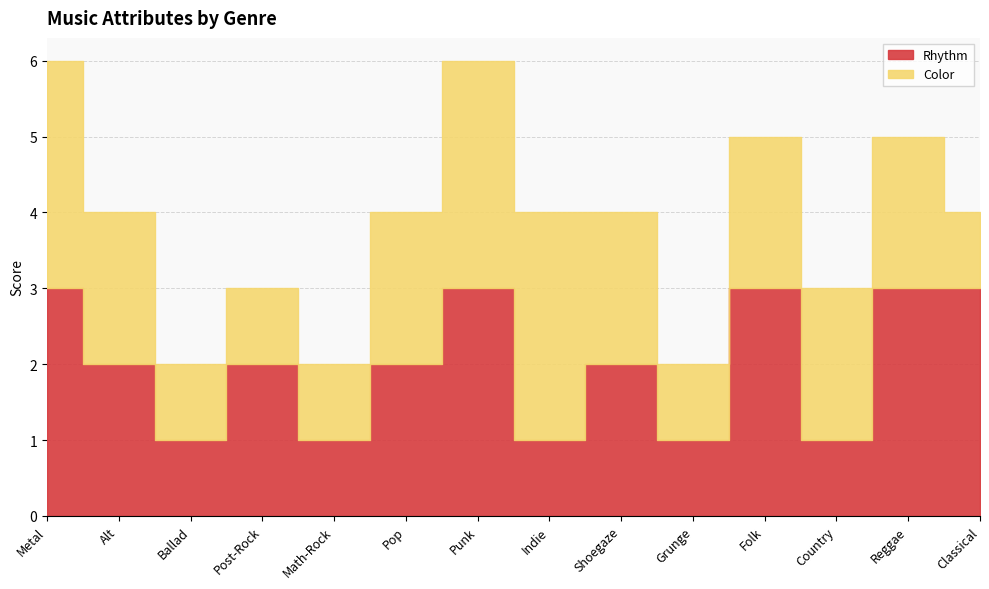

At how many categories does at least one series exceed 2?

6